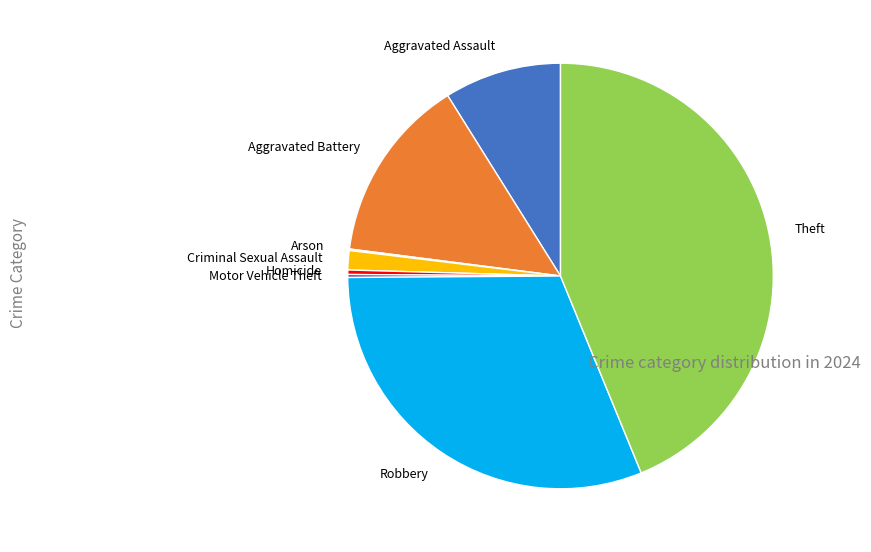

What is the ratio of the value at Aggravated Assault to the value at Aggravated Battery?

0.6